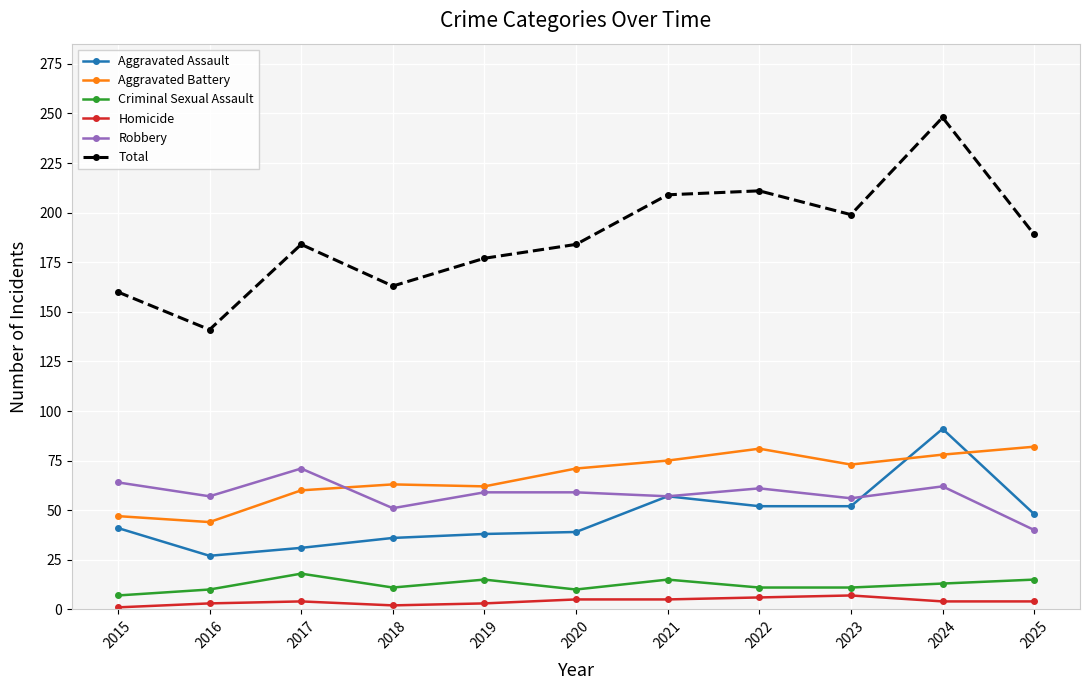

The Criminal Sexual Assault series shows 7 at 2015. True or false?

True